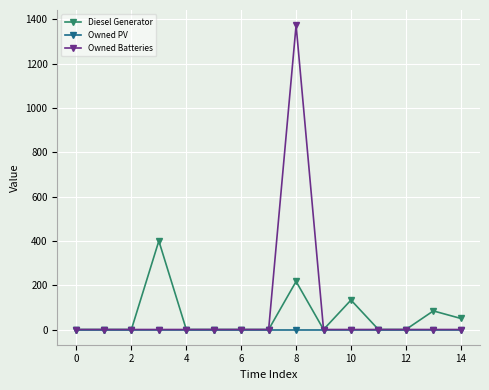

What are all the series names shown in the legend?

Diesel Generator, Owned PV, Owned Batteries